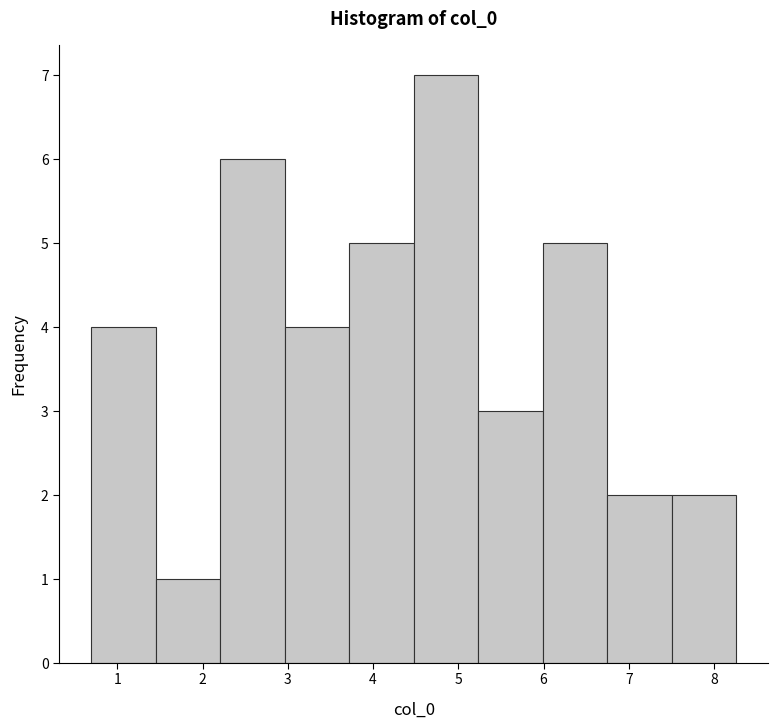

Reading left to right, transcribe this chart: for each bar, give the range it covers on the x-axis and its height. Neither the bar edges nor the heights are printed on the chart, so give them approximately, as read against the axes.

0.7 to 1.5: 4
1.5 to 2.2: 1
2.2 to 3.0: 6
3.0 to 3.7: 4
3.7 to 4.5: 5
4.5 to 5.2: 7
5.2 to 6.0: 3
6.0 to 6.7: 5
6.7 to 7.5: 2
7.5 to 8.3: 2